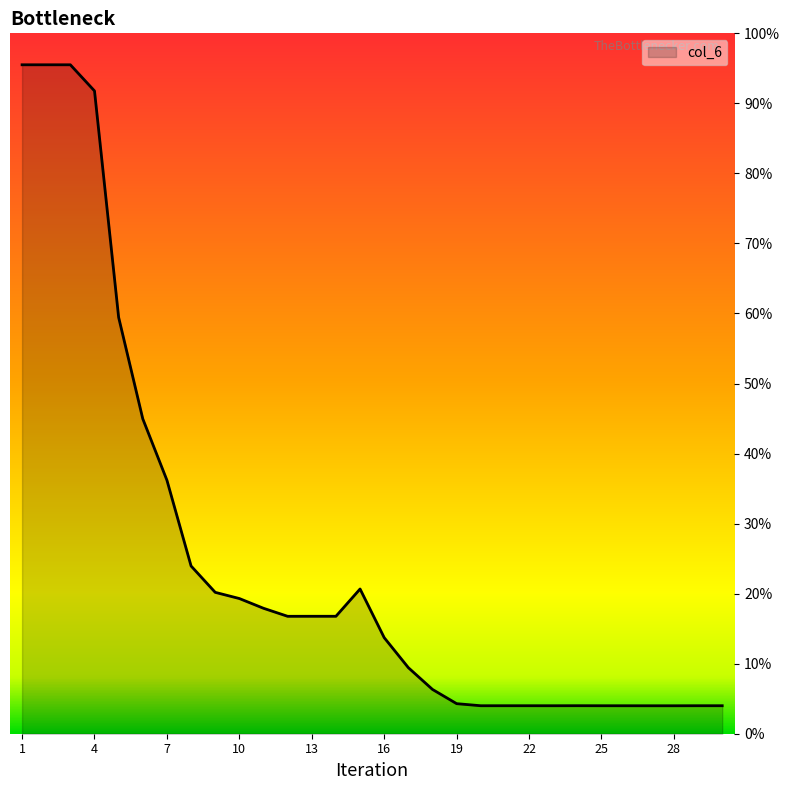

Which category has the lowest value across all series?

27